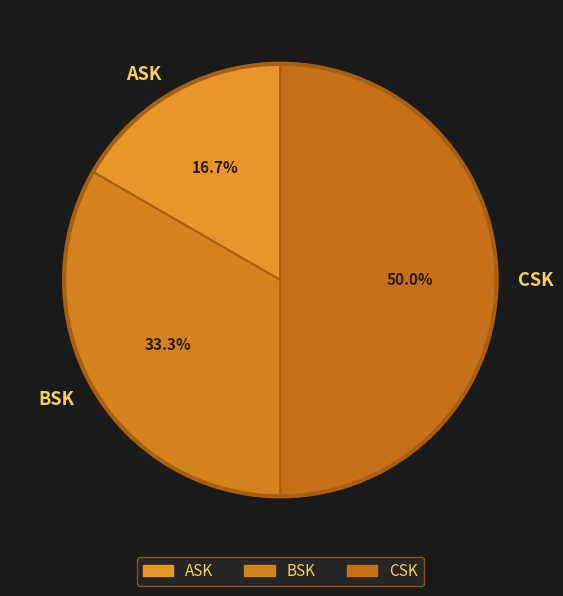

Between BSK and ASK, which is larger?

BSK